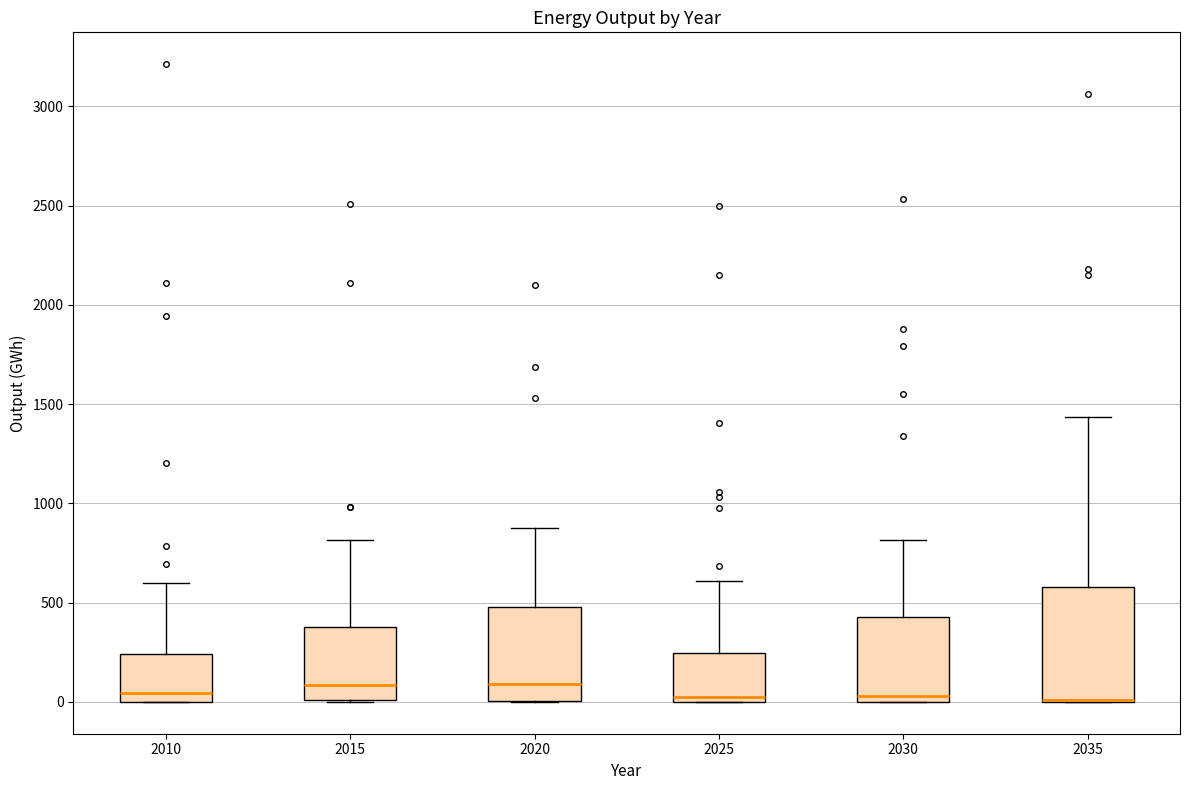

Which box is the tallest, from its lower edge to its upper edge?

2035